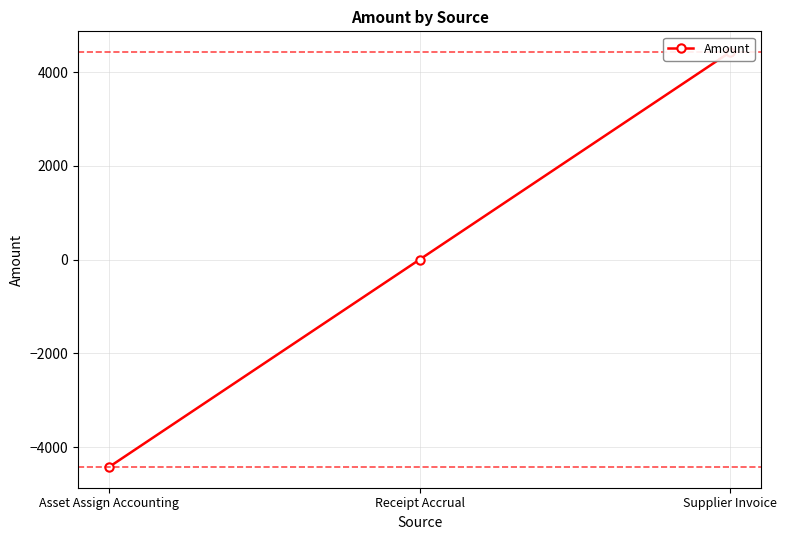

What value does the data have at Asset Assign Accounting?

-4426.2